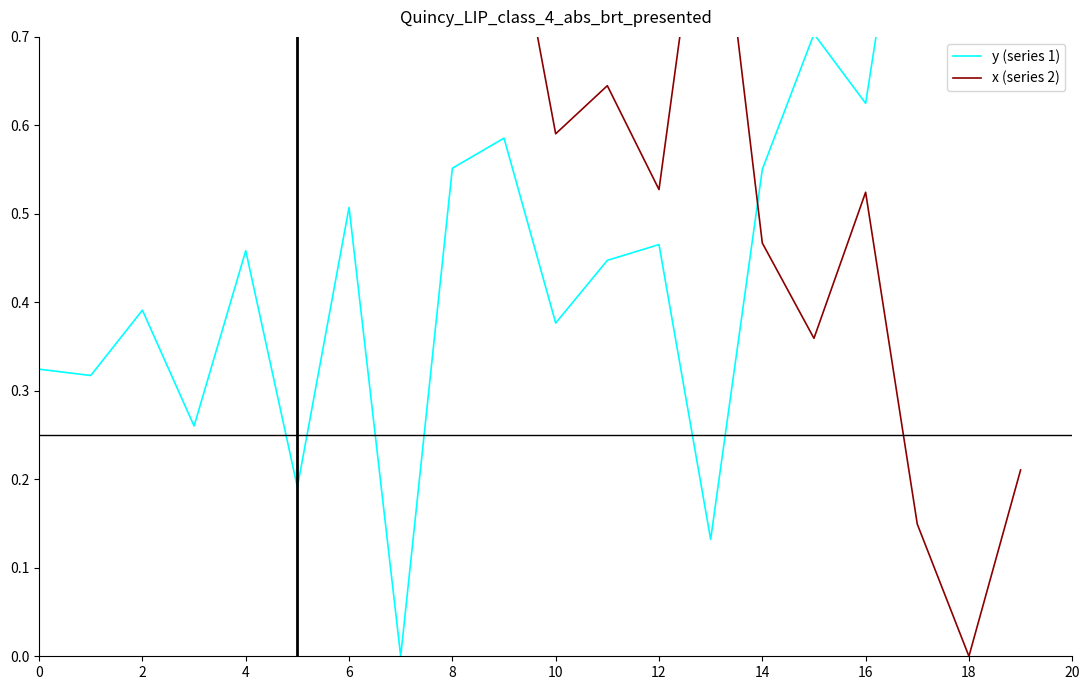

Which has a higher value, 2 or 16?

16